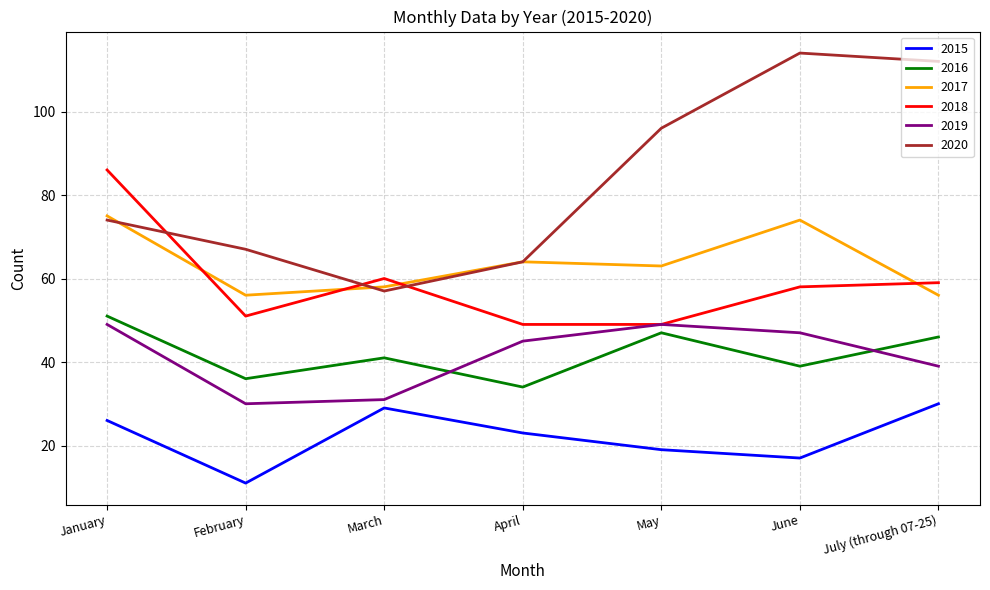

At how many categories does at least one series exceed 29?

7